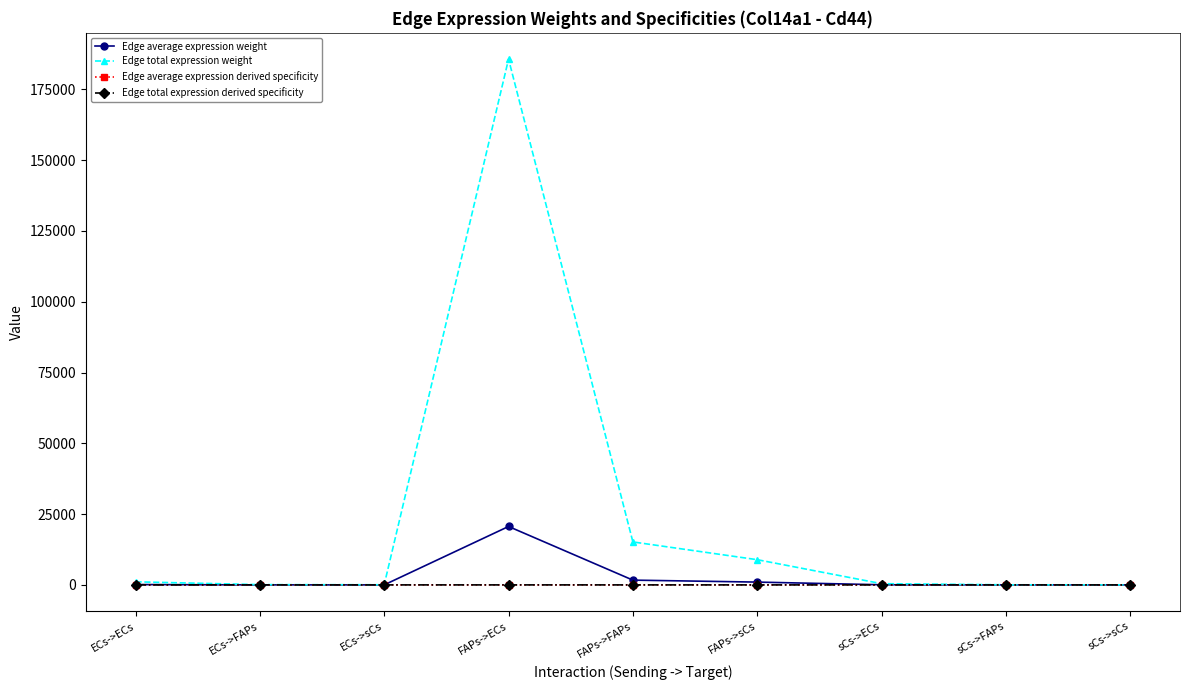

What is the label of the 4th point from the left?

FAPs->ECs